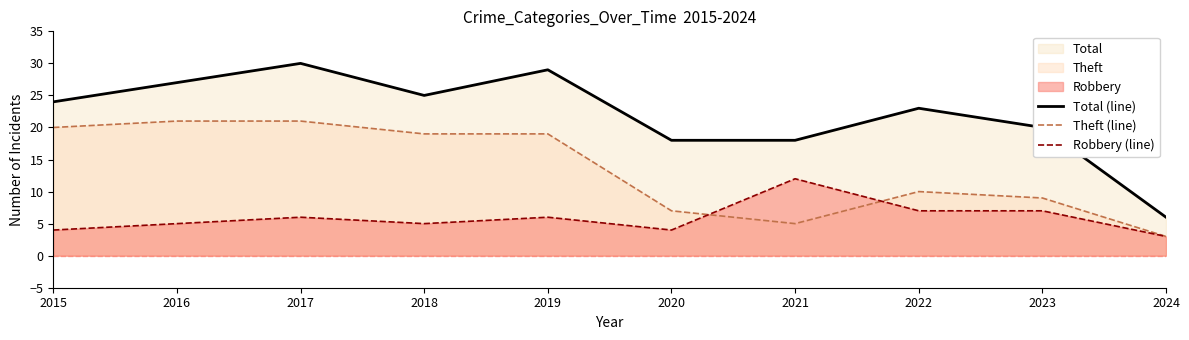

List the labels in order of Theft (line) value, largest first.

2016, 2017, 2015, 2018, 2019, 2022, 2023, 2020, 2021, 2024